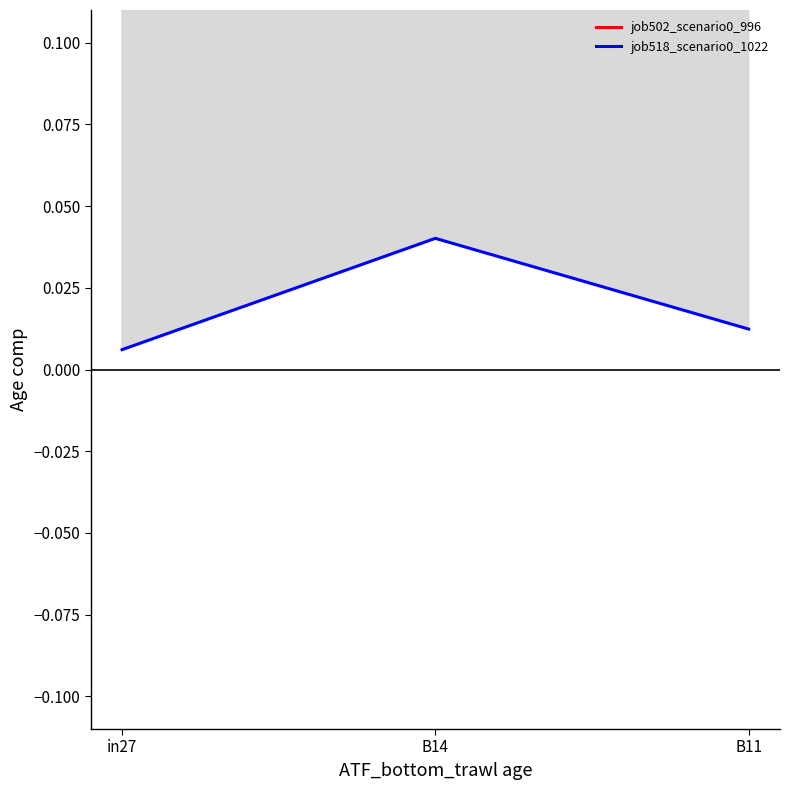

Read the job502_scenario0_996 value at B11.

0.3